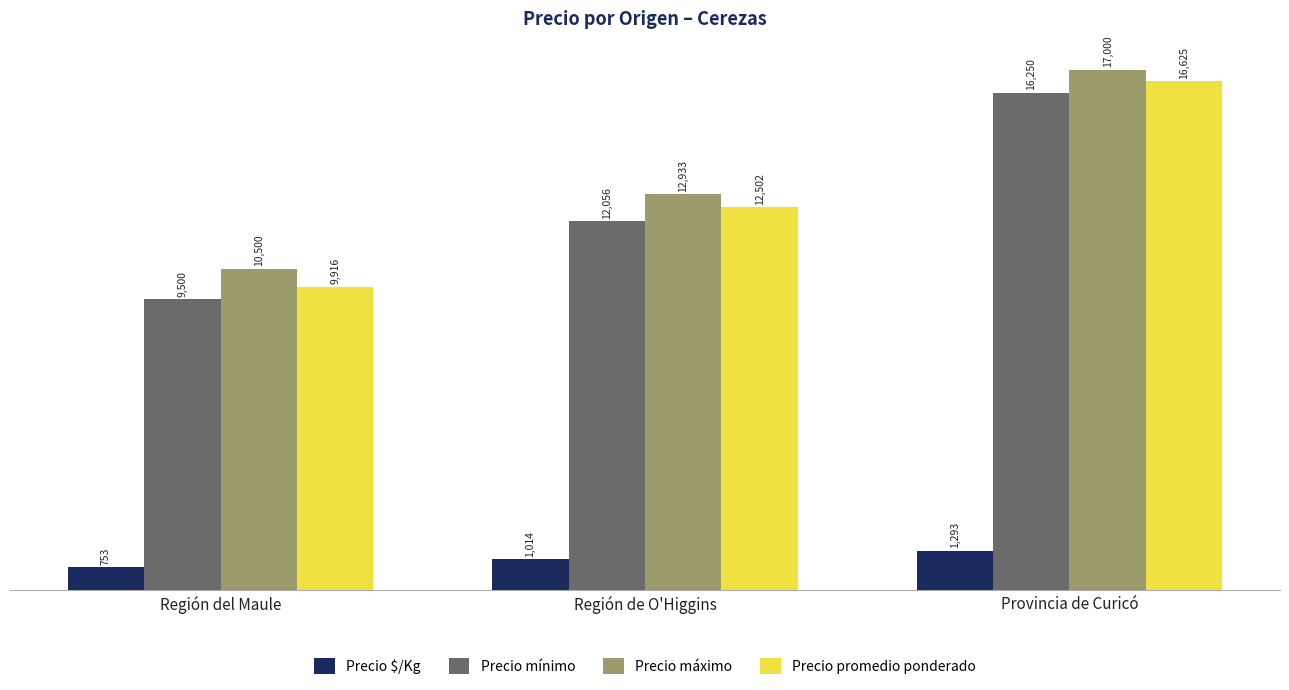

Reading left to right, transcribe all the data shown in this chart.

Precio $/Kg: Región del Maule=753	Región de O'Higgins=1014	Provincia de Curicó=1293
Precio mínimo: Región del Maule=9500	Región de O'Higgins=12056	Provincia de Curicó=16250
Precio máximo: Región del Maule=10500	Región de O'Higgins=12933	Provincia de Curicó=17000
Precio promedio ponderado: Región del Maule=9916	Región de O'Higgins=12502	Provincia de Curicó=16625